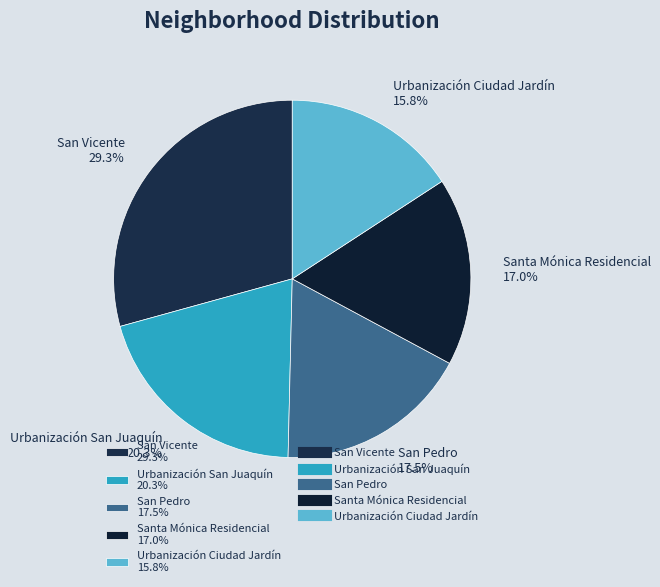

Approximately how many times larger is the value at San Vicente compared to San Pedro?

1.7